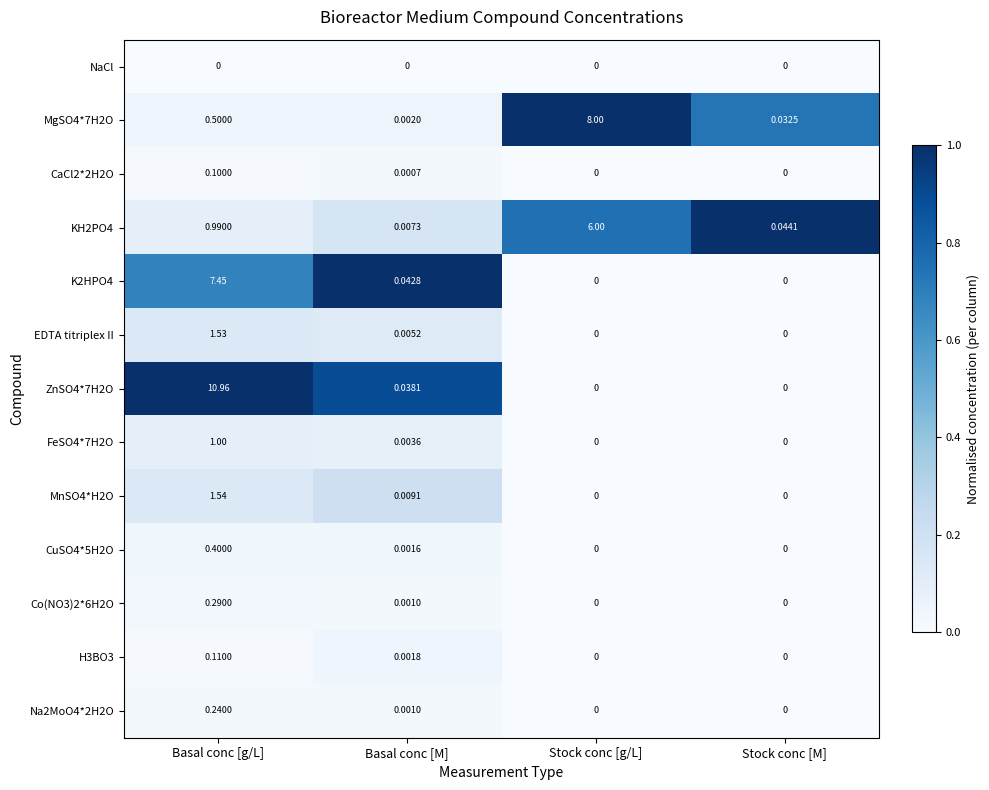

At which label does CuSO4*5H2O reach its peak?

Basal conc [g/L]